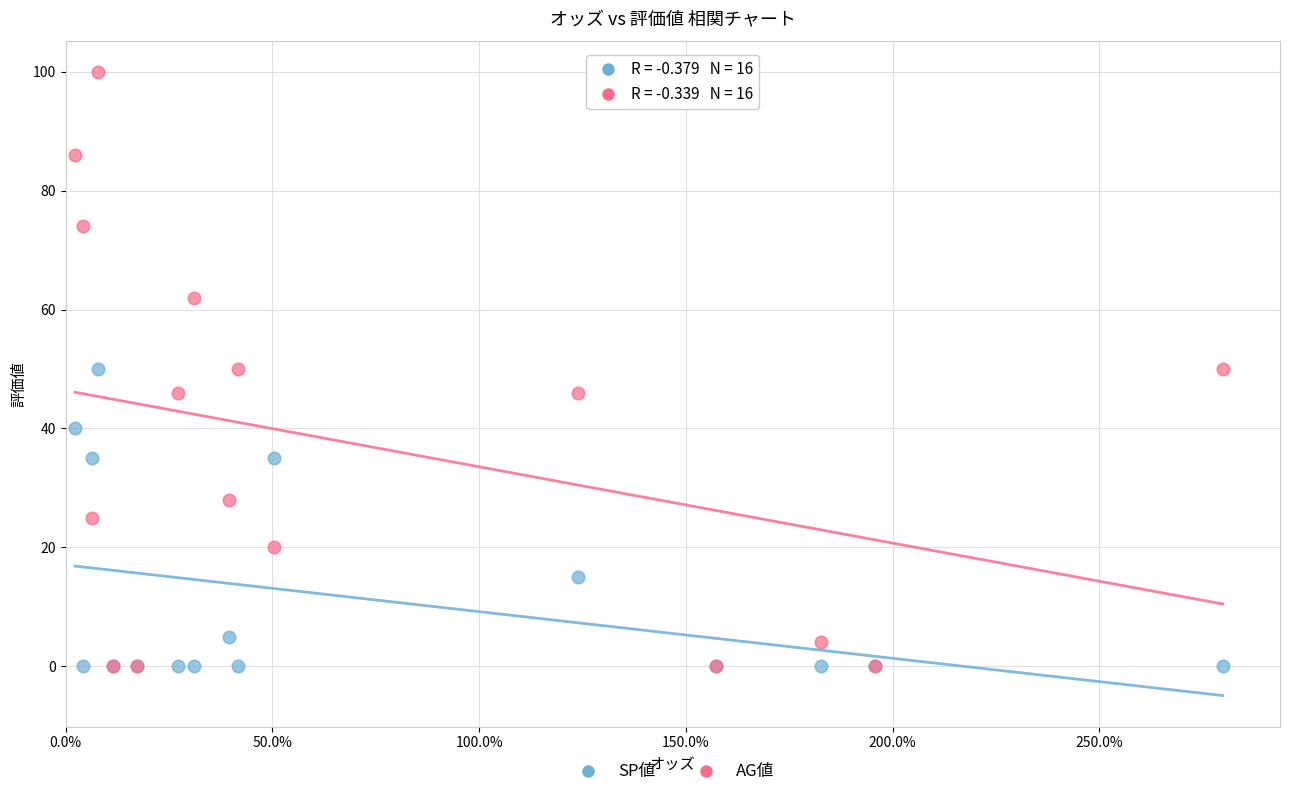

What are all the series names shown in the legend?

SP値, AG値